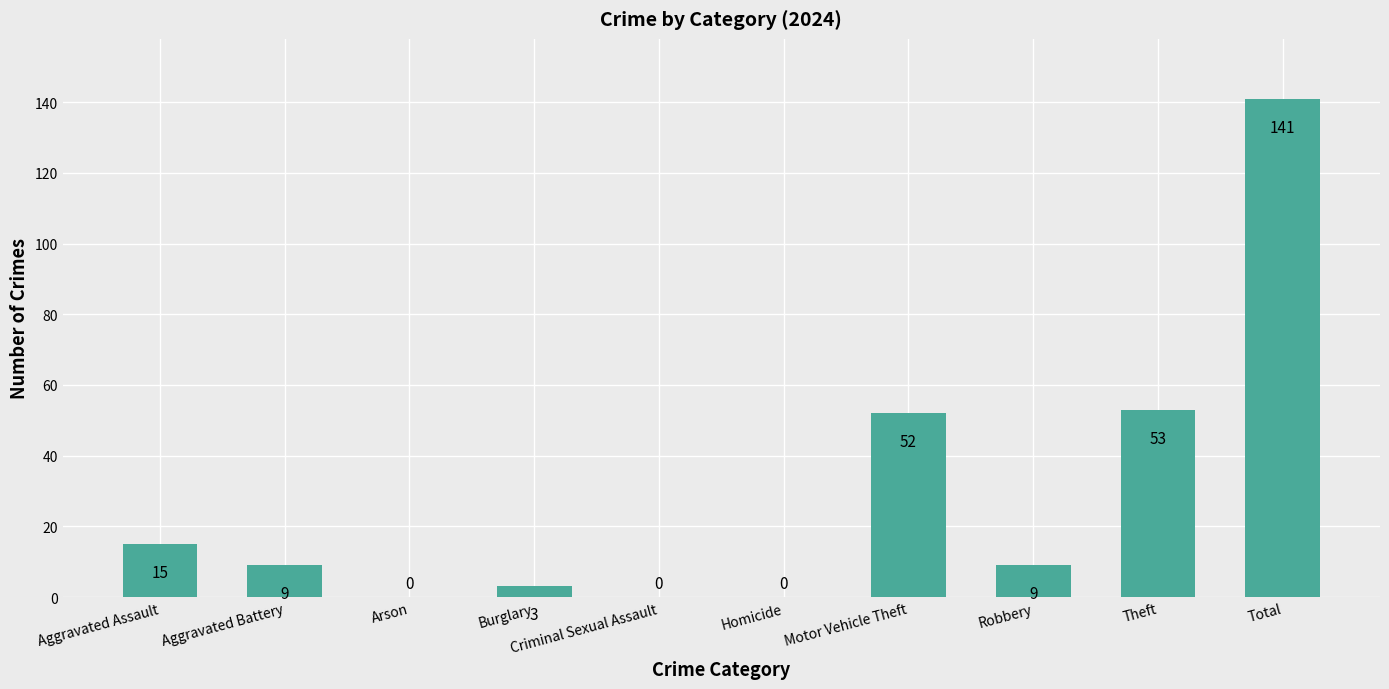

Is it true that the value at Total is 141?

True